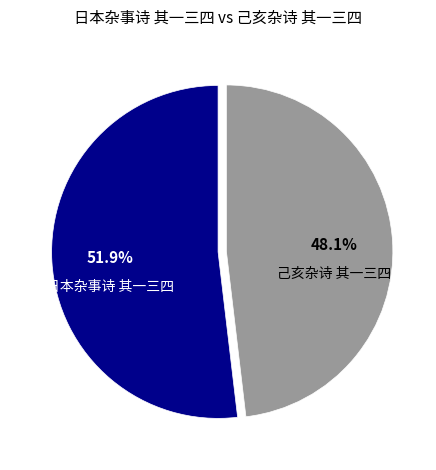

True or false: 日本杂事诗 其一三四 accounts for 52% of the total.

True